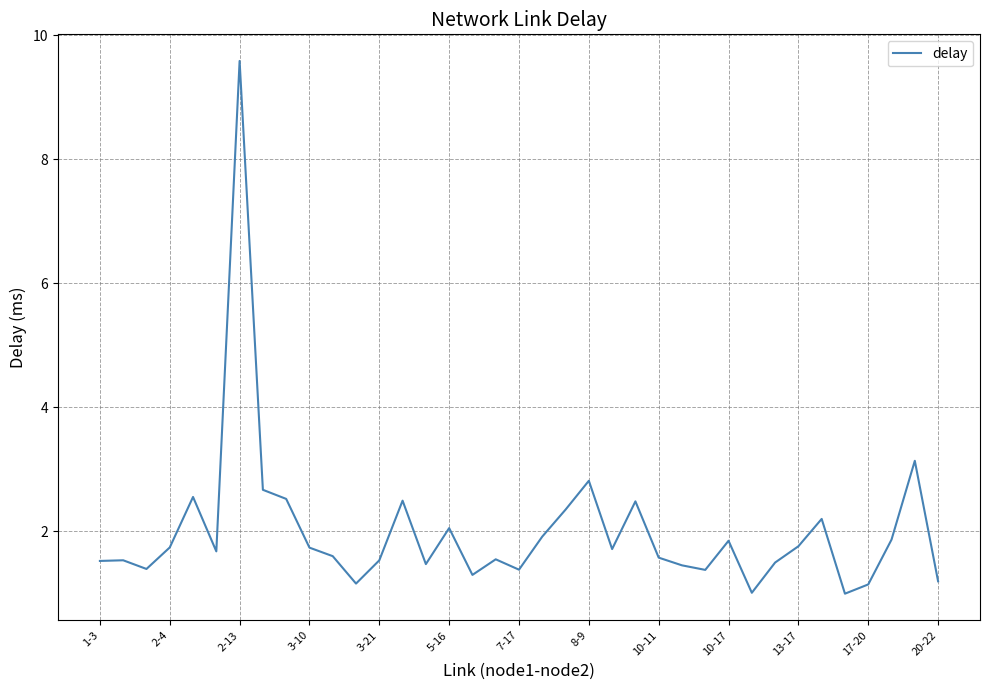

What is the minimum value shown in the chart?

1.0